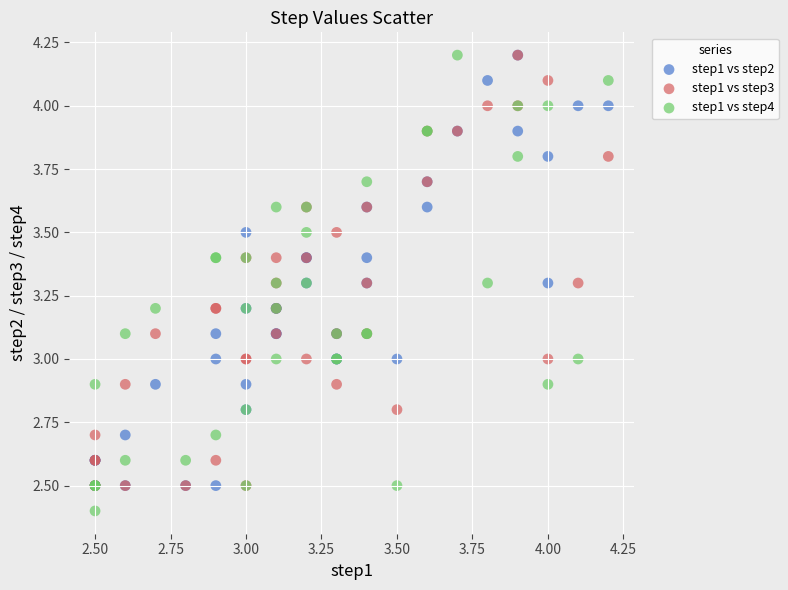

What are all the series names shown in the legend?

step1 vs step2, step1 vs step3, step1 vs step4